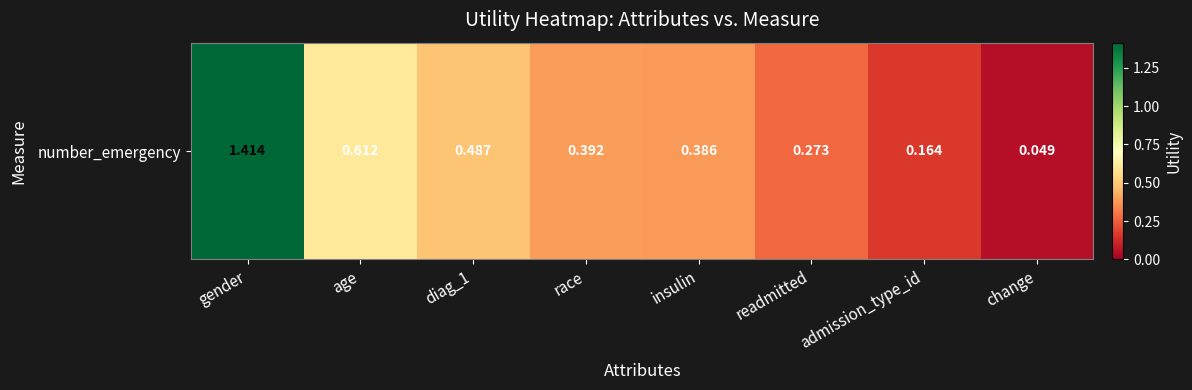

Reading right to left, list all the values displayed in this chart.

change=0.0	admission_type_id=0.2	readmitted=0.3	insulin=0.4	race=0.4	diag_1=0.5	age=0.6	gender=1.4